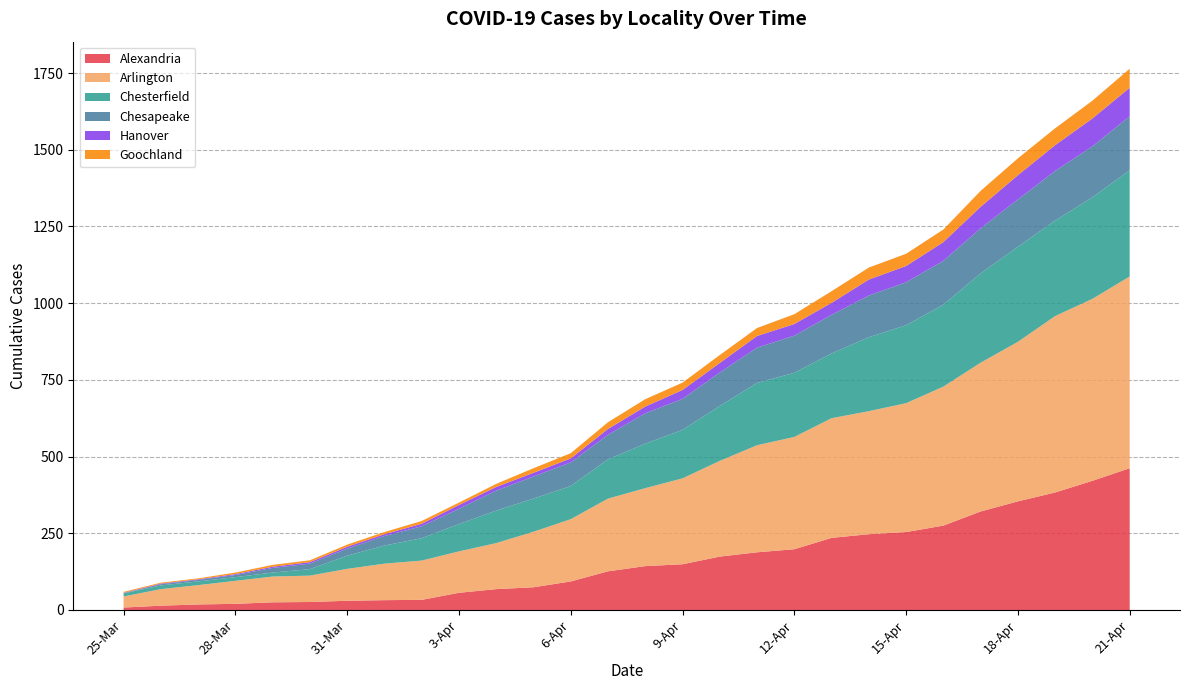

Reading right to left, list all the values displayed in this chart.

Alexandria: 462	421	383	354	321	275	254	247	235	198	188	174	149	143	126	93	74	68	56	33	32	30	26	25	20	18	14	8
Arlington: 625	593	575	520	485	453	420	401	390	366	349	312	280	254	237	203	181	150	135	128	119	104	86	84	75	63	54	36
Chesterfield: 346	331	311	310	291	267	254	241	211	209	203	179	158	145	128	108	108	106	89	73	59	43	21	13	12	12	12	10
Chesapeake: 176	166	162	154	147	143	140	136	126	121	115	109	101	99	80	77	72	65	50	39	31	23	18	15	7	5	4	1
Hanover: 93	91	84	79	70	61	53	52	39	38	38	31	29	22	19	13	12	12	12	8	6	6	5	4	3	2	2	1
Goochland: 62	58	55	55	52	41	40	39	38	32	26	26	24	24	22	17	15	10	8	9	7	7	6	6	5	3	3	3